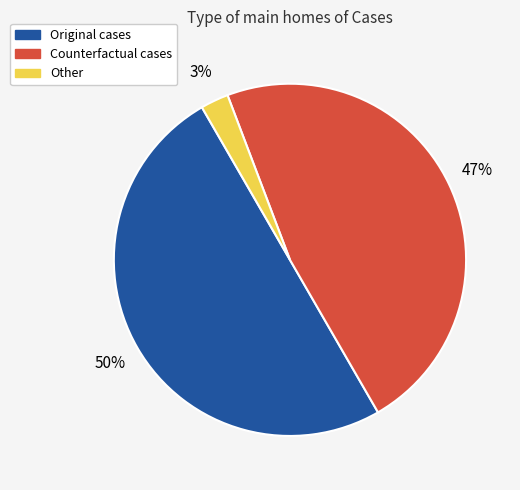

Which has a higher value, Counterfactual or Other?

Counterfactual